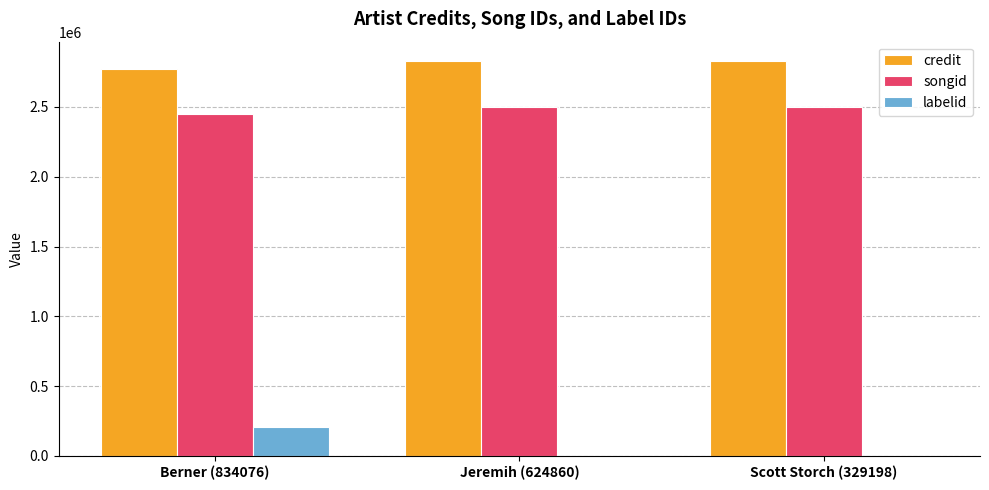

Reading left to right, transcribe all the data shown in this chart.

credit: Berner (834076)=2773072	Jeremih (624860)=2826552	Scott Storch (329198)=2826552
songid: Berner (834076)=2447177	Jeremih (624860)=2499025	Scott Storch (329198)=2499025
labelid: Berner (834076)=208353	Jeremih (624860)=-1	Scott Storch (329198)=-1